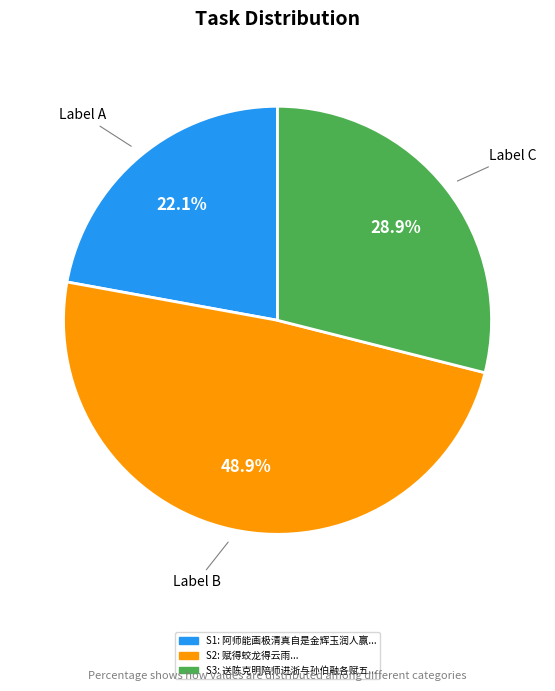

Which slice is the largest?

Label B